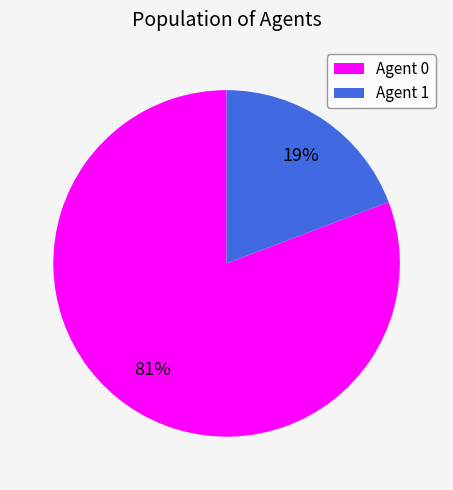

How many slices are in this pie chart?

2